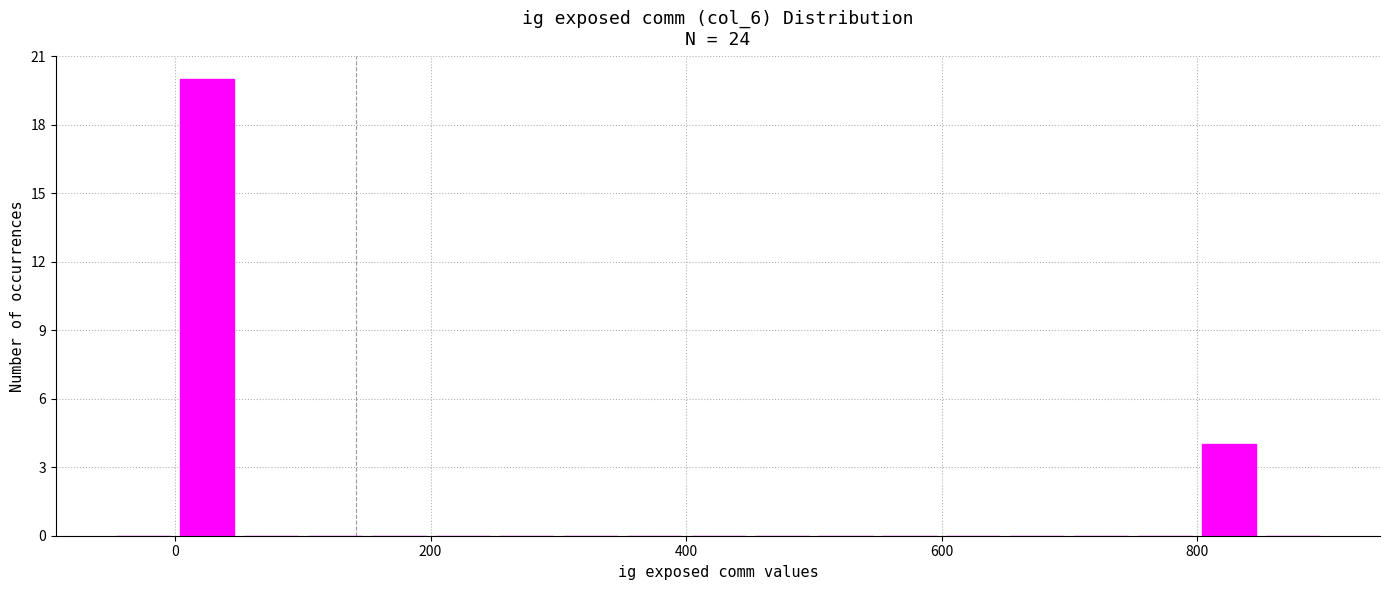

Around what value on the x-axis is the tallest bar? Give the approximate position of its centre, as read against the axis.

20